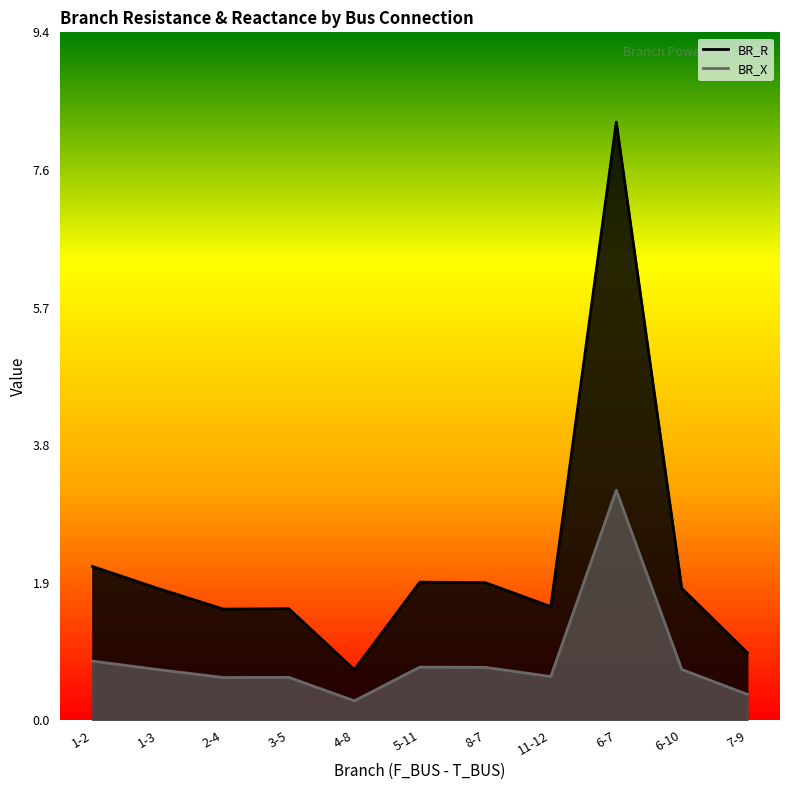

Reading right to left, extract all data points from this chart.

BR_R: 7-9=0.9	6-10=1.8	6-7=8.2	11-12=1.6	8-7=1.9	5-11=1.9	4-8=0.7	3-5=1.5	2-4=1.5	1-3=1.8	1-2=2.1
BR_X: 7-9=0.4	6-10=0.7	6-7=3.2	11-12=0.6	8-7=0.7	5-11=0.7	4-8=0.3	3-5=0.6	2-4=0.6	1-3=0.7	1-2=0.8